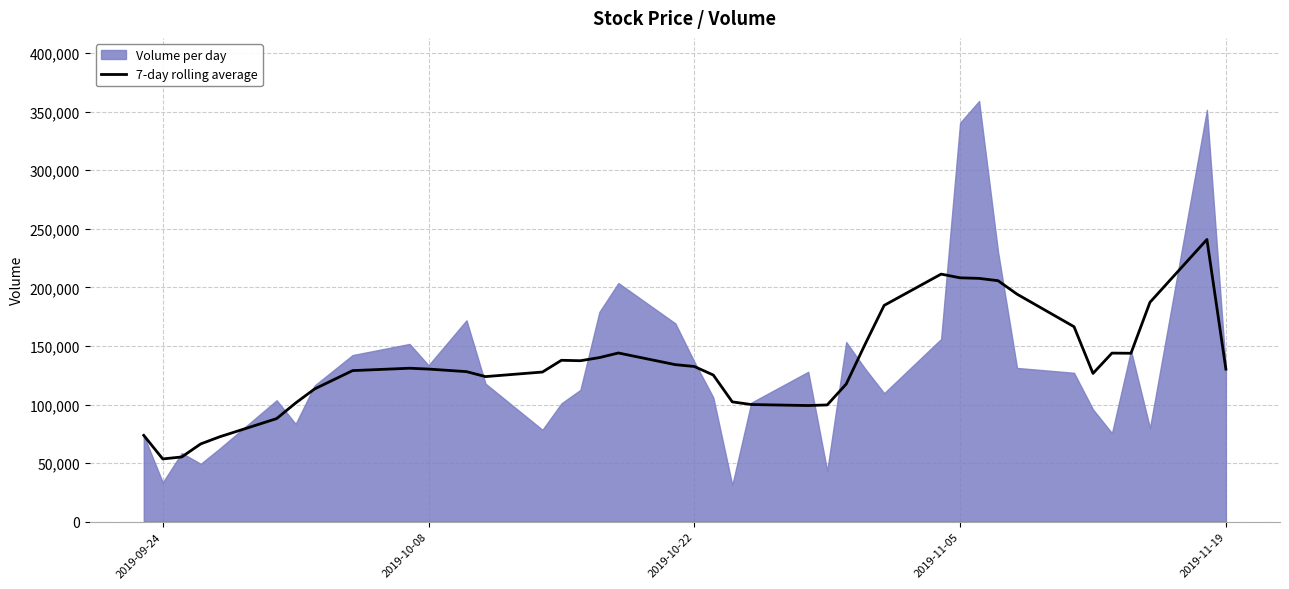

True or false: the data has more than 2 interior local peaks.

True